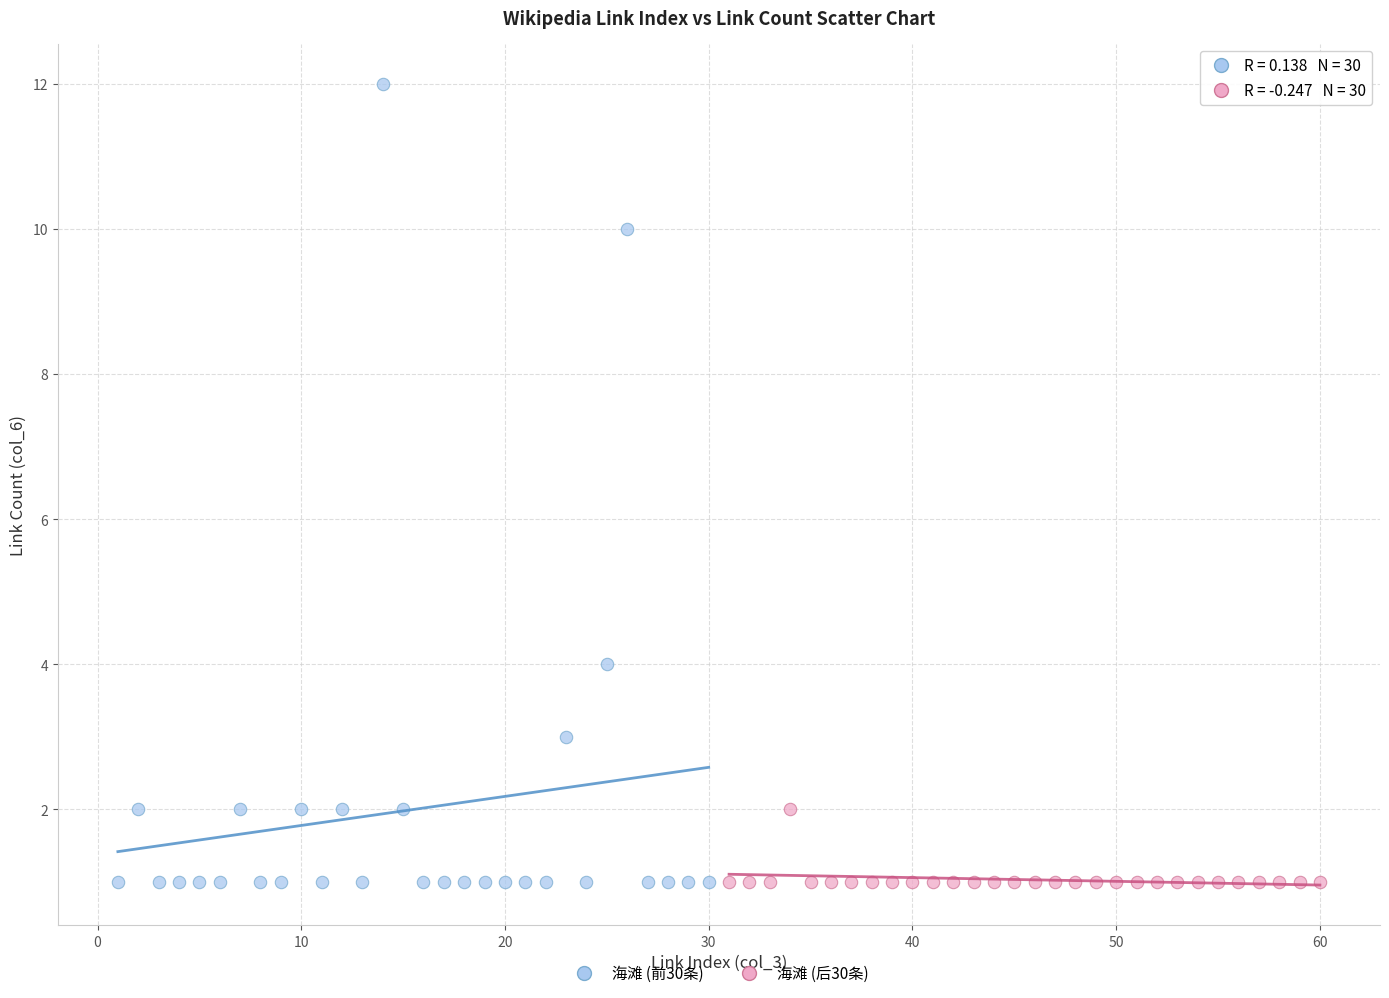

Which series contains the highest Y value?

海滩 (前30条)